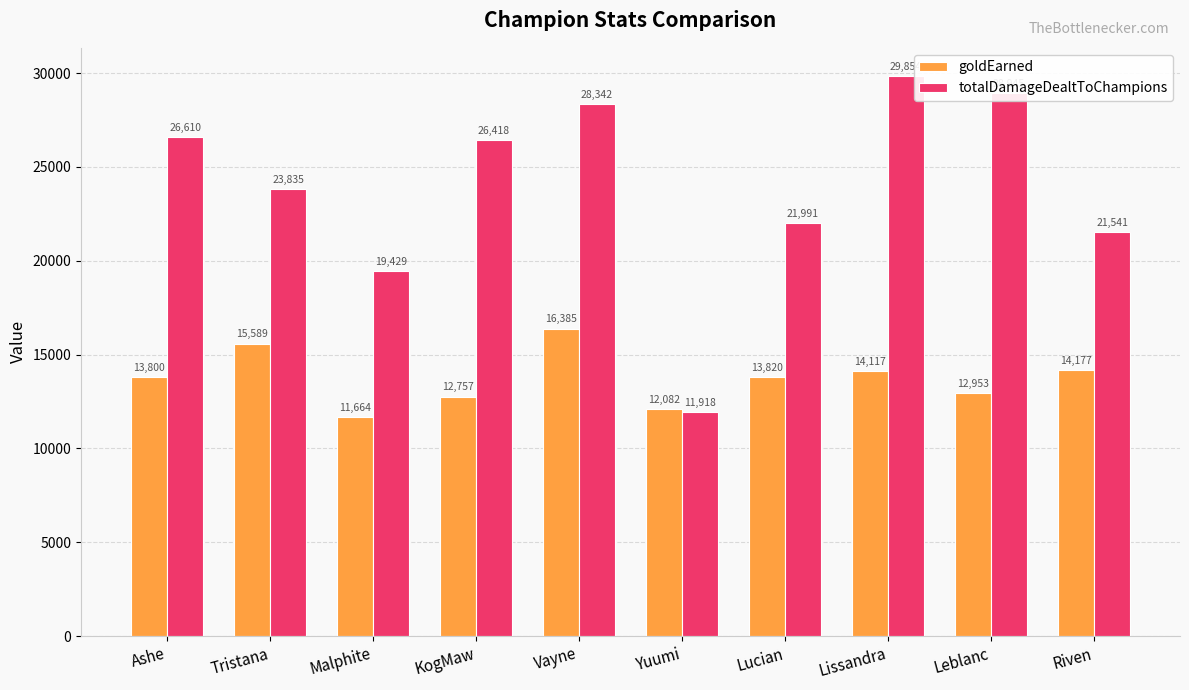

Count the number of data series in this chart.

2